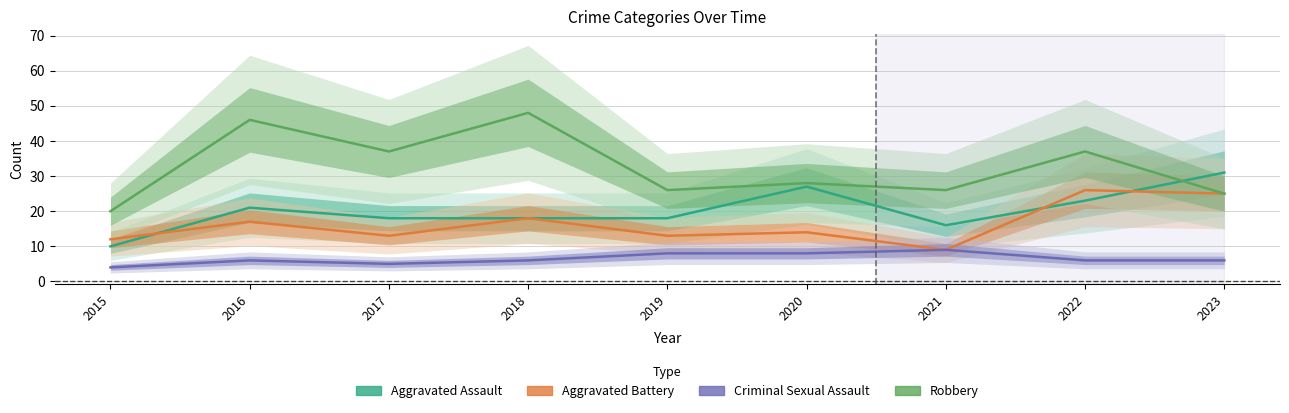

What are all the series names shown in the legend?

Aggravated Assault, Aggravated Battery, Criminal Sexual Assault, Robbery